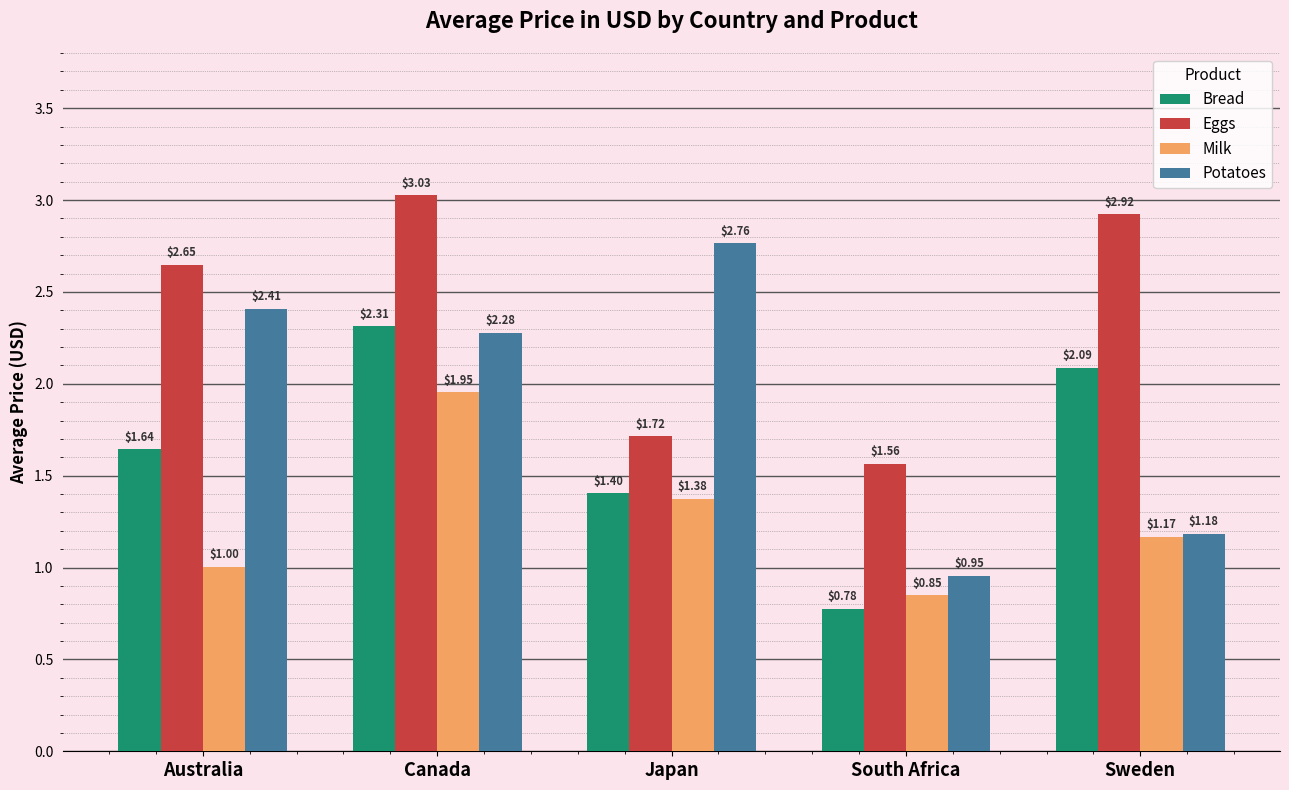

Rank the series at South Africa from lowest to highest value.

Bread, Milk, Potatoes, Eggs